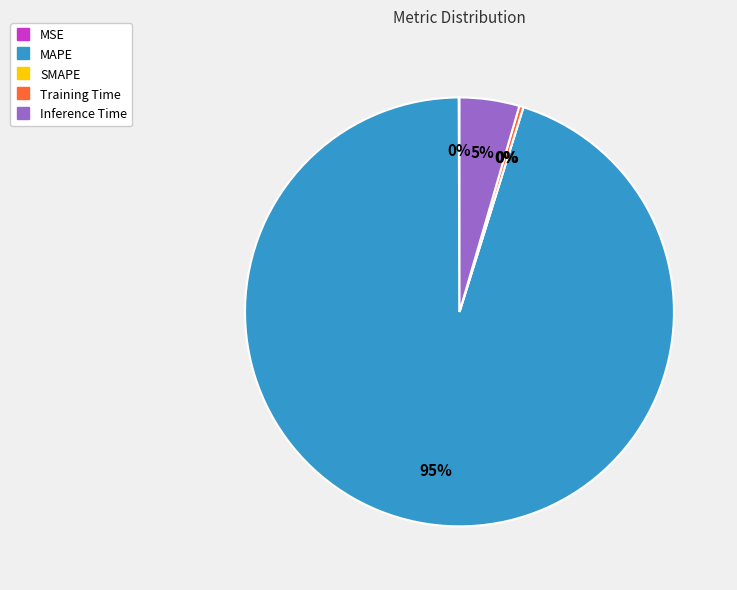

Between Inference Time and SMAPE, which is larger?

Inference Time